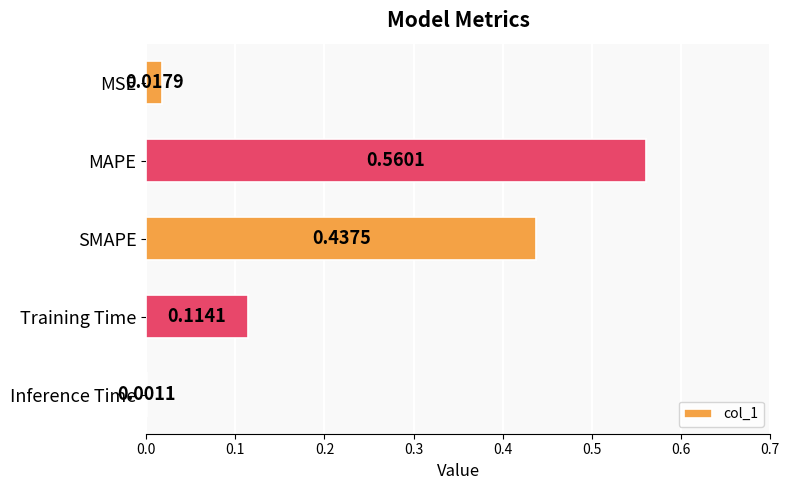

Between Training Time and Inference Time, which is larger?

Training Time